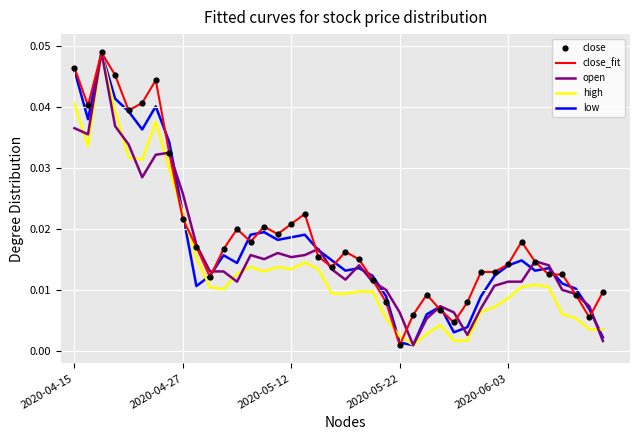

At how many categories does at least one series exceed 0?

40